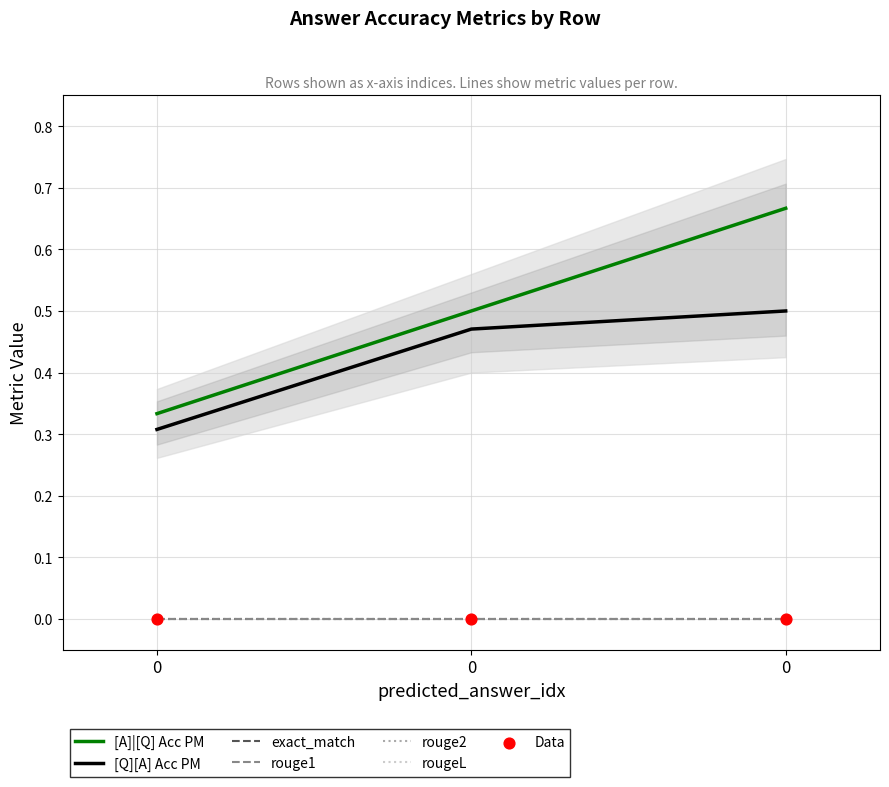

Which series has the largest Y range (max minus min)?

[A]|[Q] Acc PM